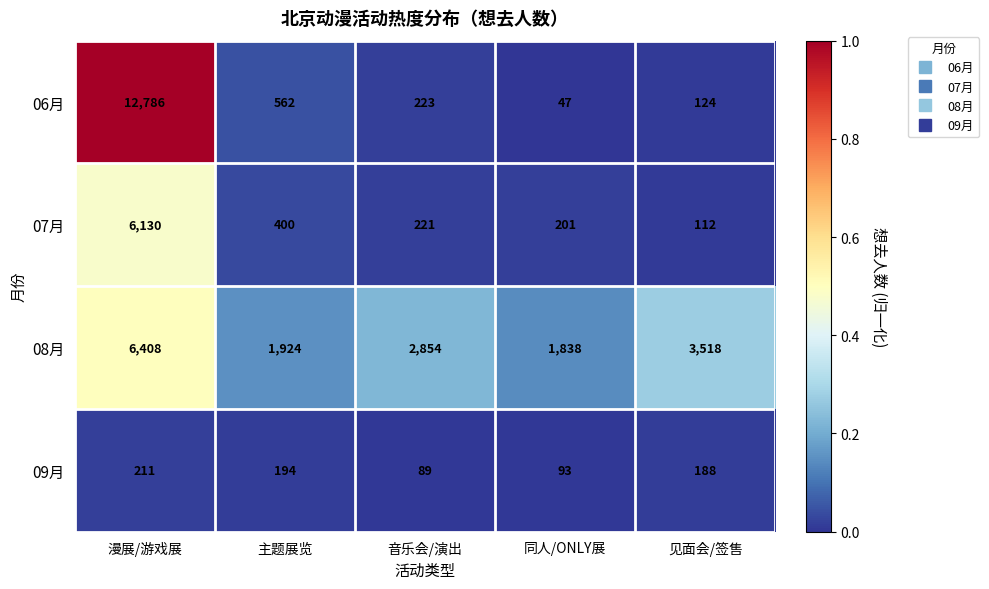

What is the lowest value of the 09月 series?

89